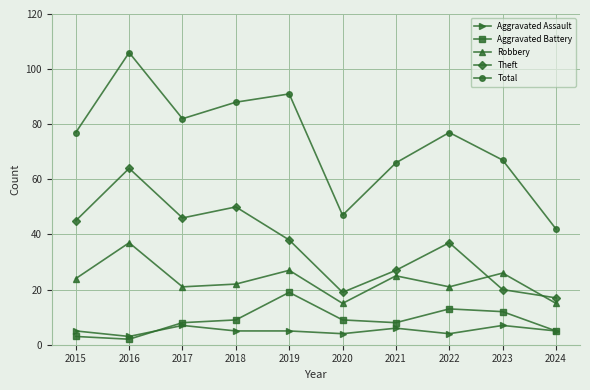

True or false: Aggravated Battery and Aggravated Assault cross at least once.

True